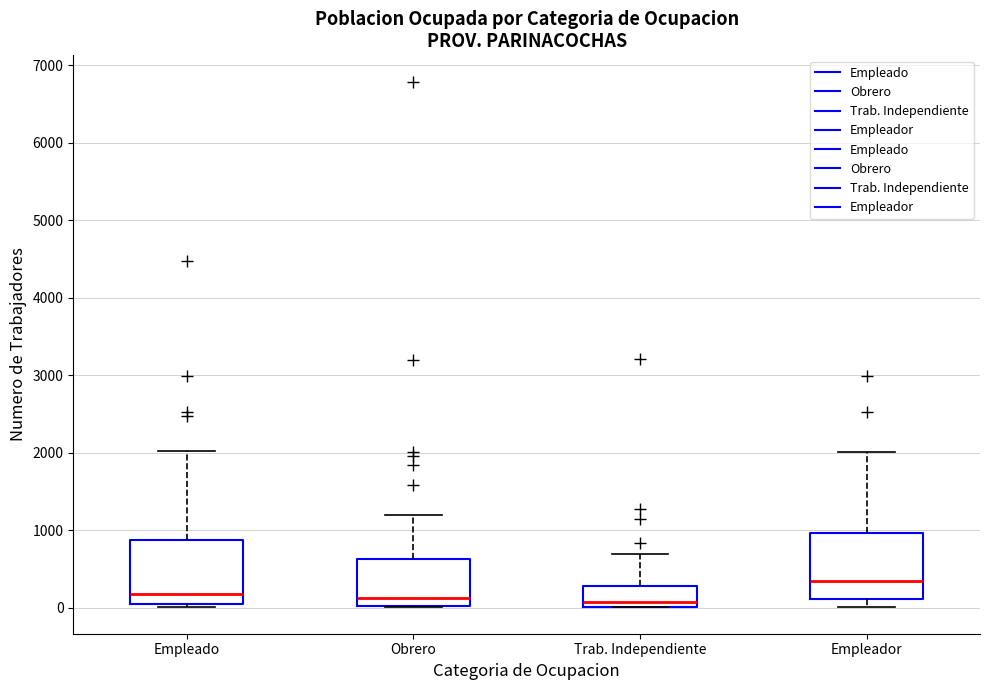

Which box's median line is the highest?

Empleador